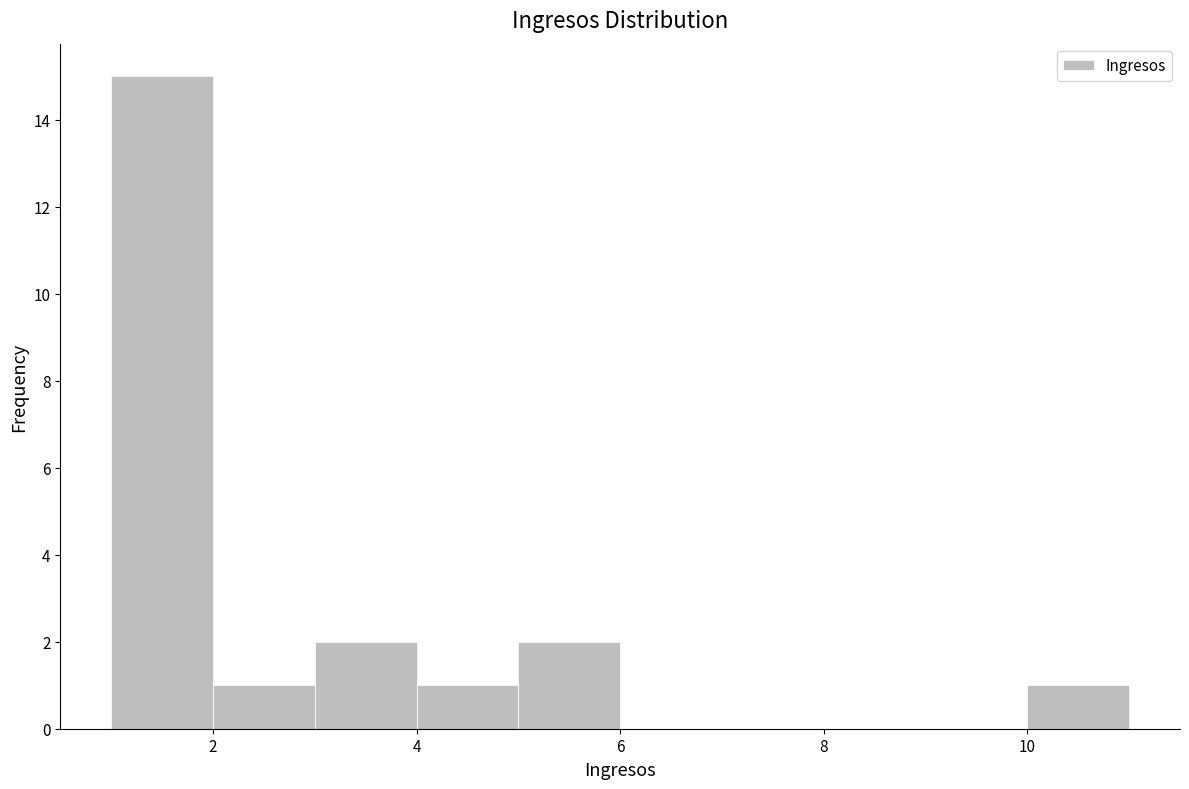

What is the height of the bar covering 2 to 3 on the x-axis? The values are not printed on the chart, so give them approximately, as read against the axis.

1